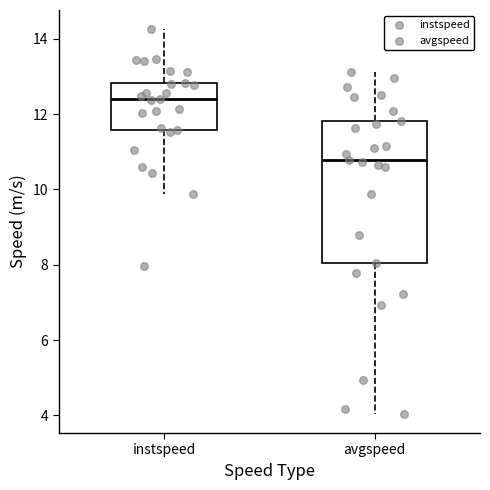

Reading left to right, read every box against the y-axis: the position of its median line, the range the box covers, and the ends of its whiskers. The values are not printed on the chart, so give them approximately, as read against the axis.

instspeed: median 12.4, box 11.6 to 12.8, whiskers 9.8 to 14.2
avgspeed: median 10.8, box 8.0 to 11.8, whiskers 4.0 to 13.2